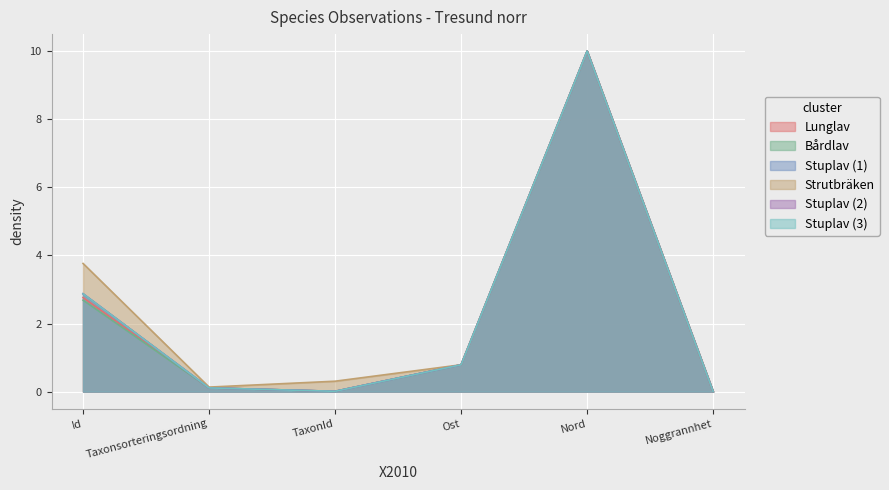

Rank the series at Ost from highest to lowest value.

Stuplav (1), Strutbräken, Lunglav, Stuplav (2), Bårdlav, Stuplav (3)